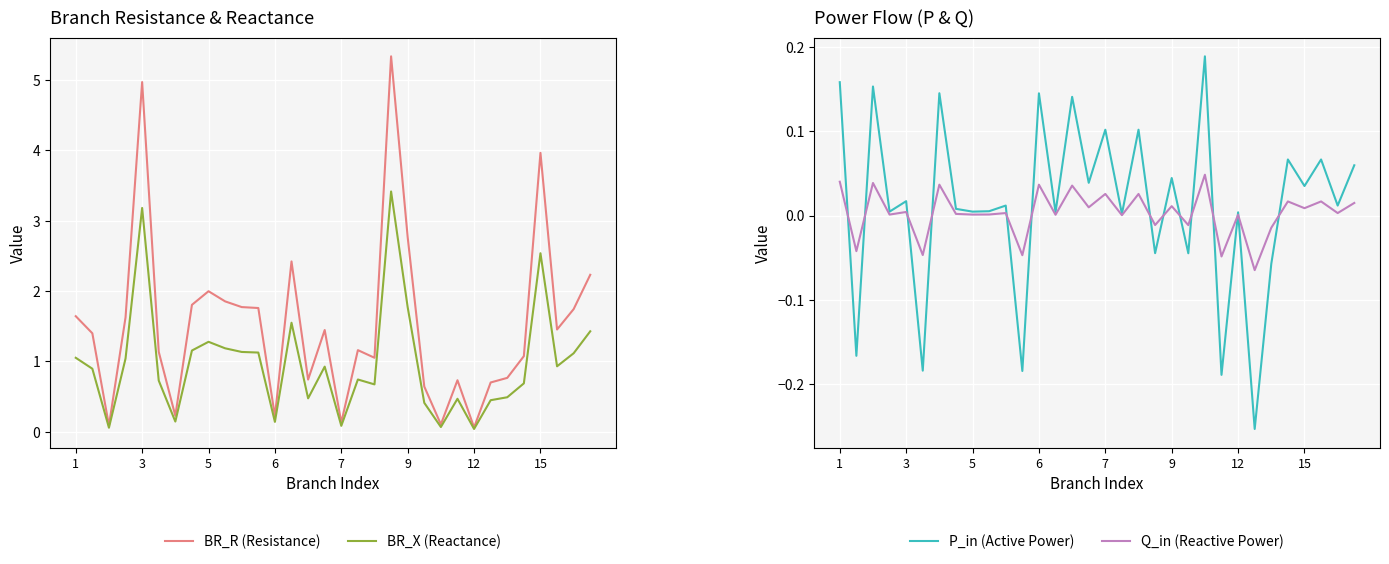

Which series has the largest total across all categories?

BR_R (Resistance)